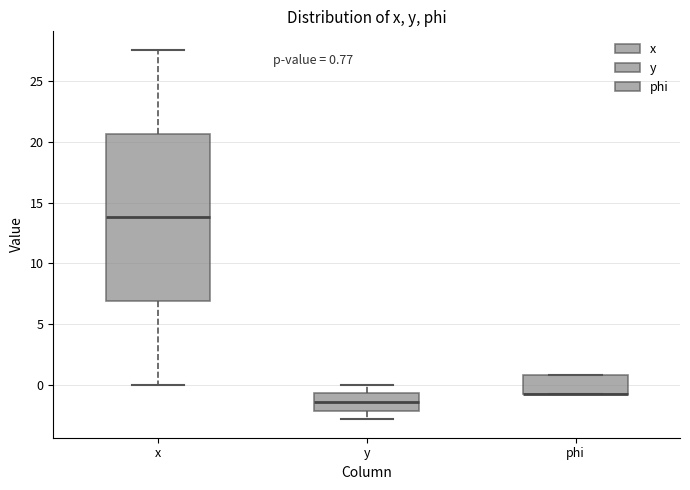

Comparing the boxes themselves (not the whiskers), which one is the tallest?

x